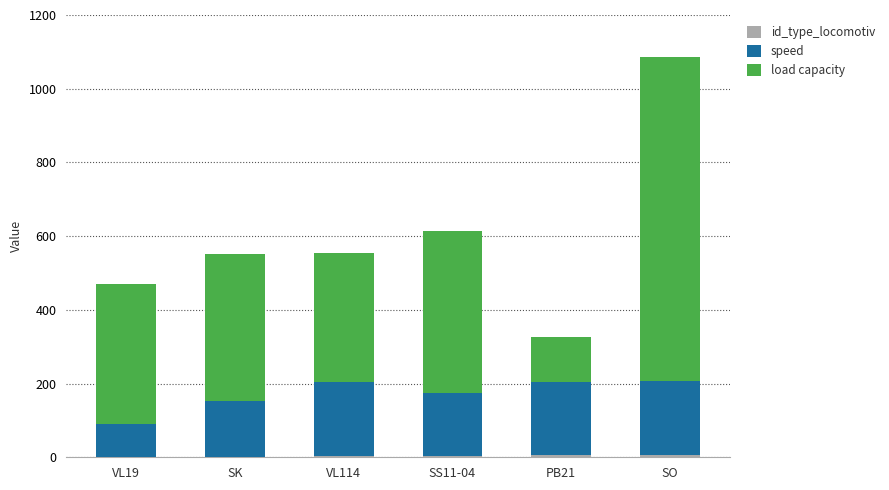

At which category is the sum across all series the highest?

SO